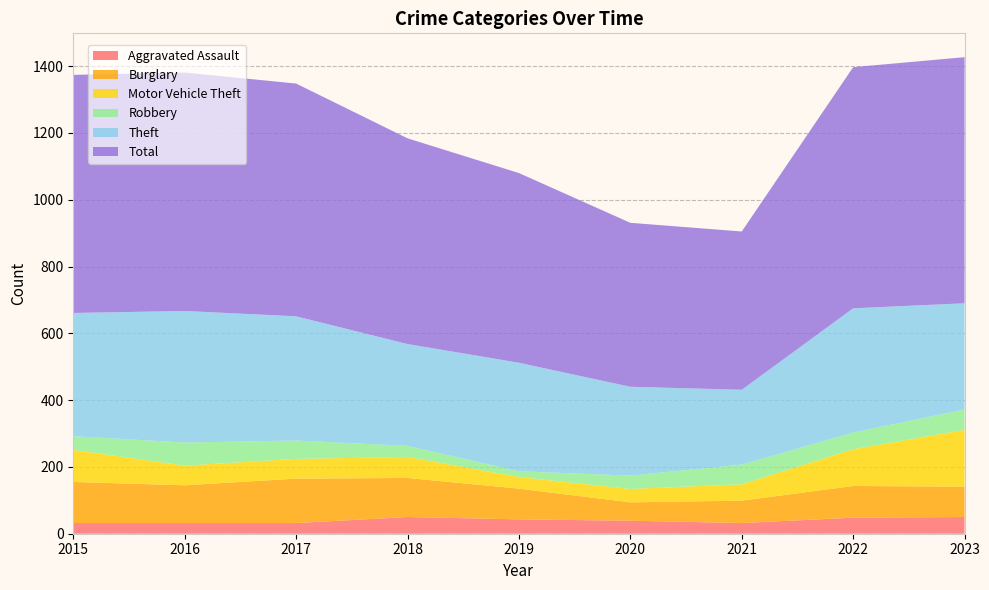

Reading left to right, what are all the values shown in this chart?

Aggravated Assault: 2015=32	2016=32	2017=32	2018=50	2019=43	2020=39	2021=32	2022=48	2023=50
Burglary: 2015=123	2016=113	2017=133	2018=117	2019=92	2020=55	2021=67	2022=95	2023=91
Motor Vehicle Theft: 2015=96	2016=59	2017=59	2018=63	2019=35	2020=40	2021=49	2022=110	2023=170
Robbery: 2015=41	2016=69	2017=55	2018=33	2019=17	2020=40	2021=59	2022=50	2023=61
Theft: 2015=369	2016=394	2017=372	2018=305	2019=325	2020=266	2021=224	2022=372	2023=318
Total: 2015=713	2016=714	2017=697	2018=616	2019=568	2020=491	2021=474	2022=722	2023=737